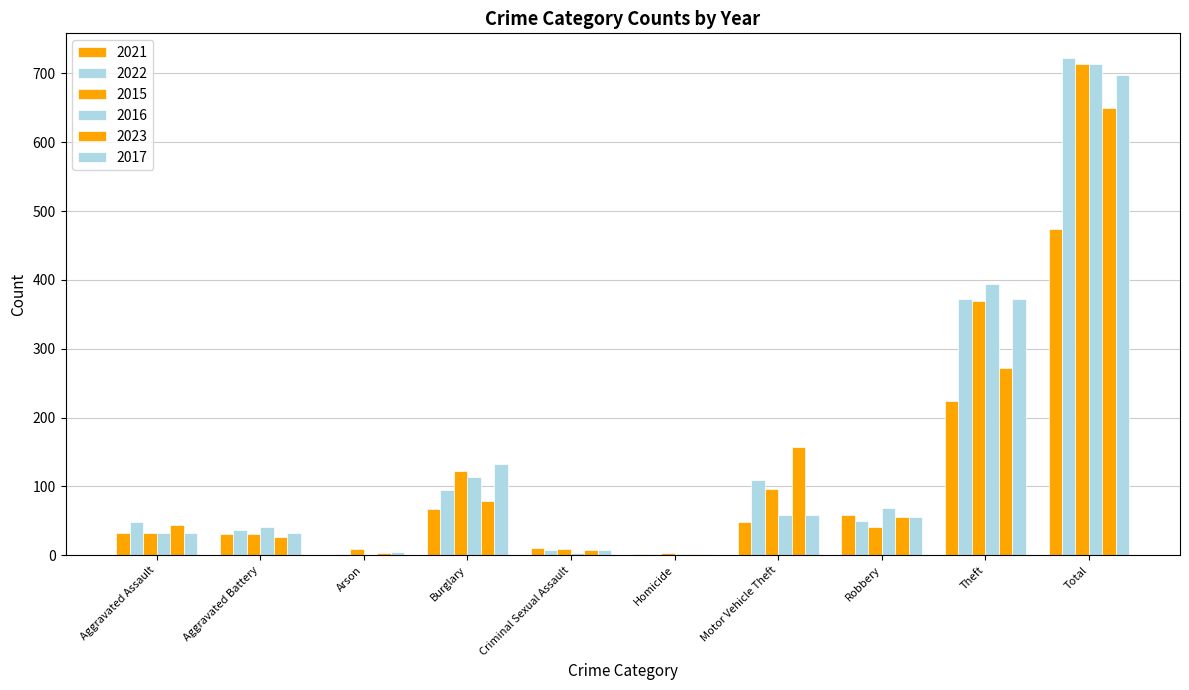

Count the number of data series in this chart.

6